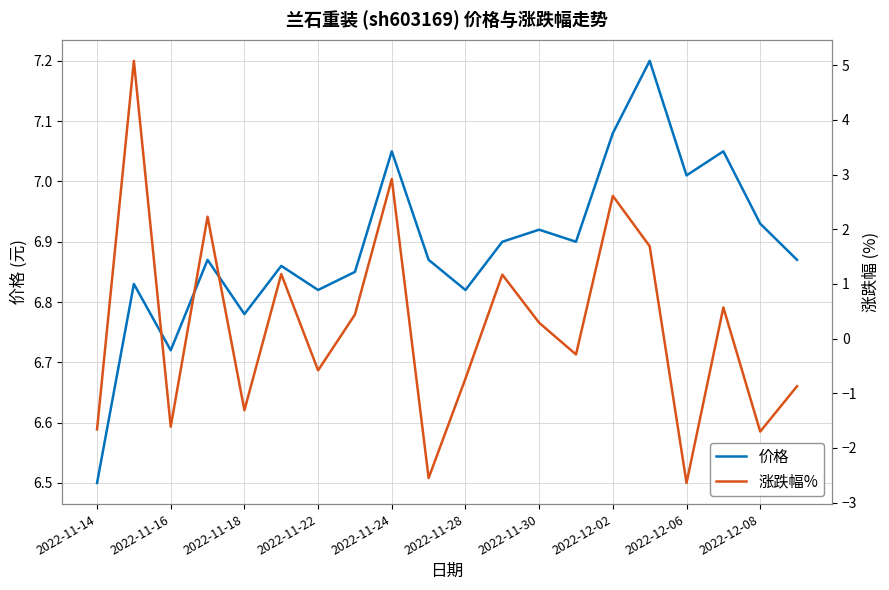

What is the total value across all series at 2022-11-14?

4.8